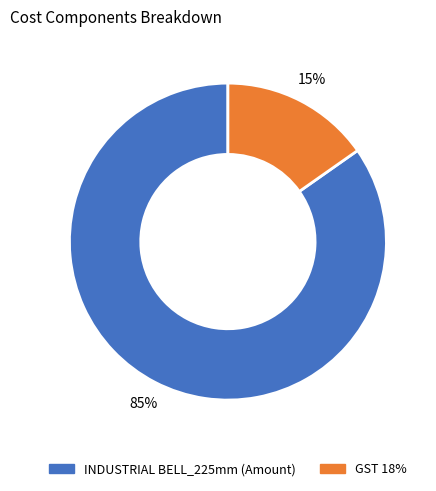

The INDUSTRIAL BELL_225mm (Amount) slice represents 96% of the pie. True or false?

False